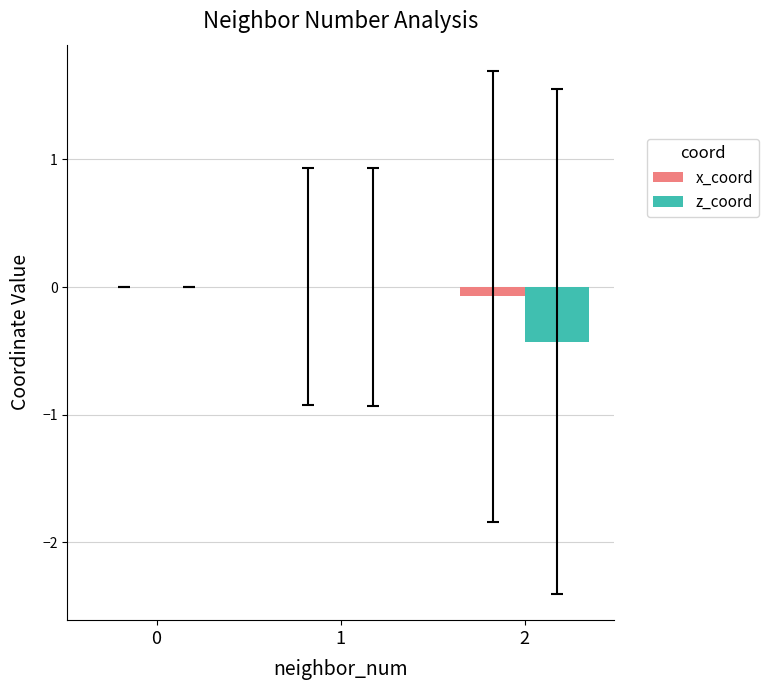

True or false: x_coord has a value of 0.0 at 1.

True